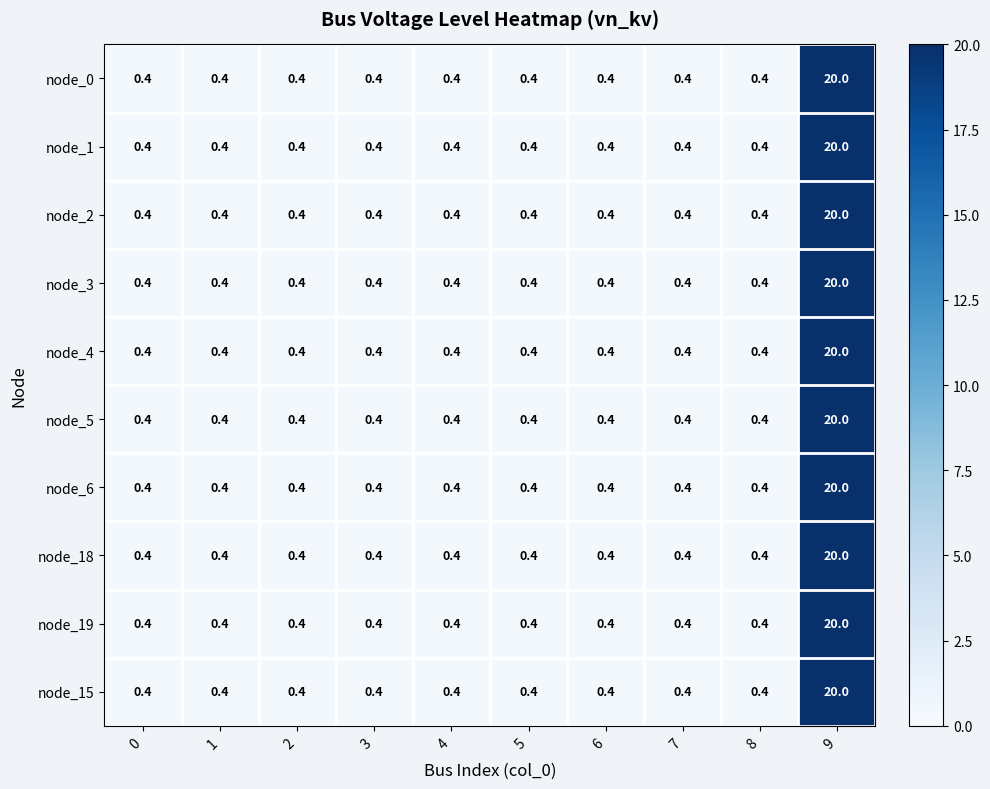

What value does the node_15 series have at 2?

0.4